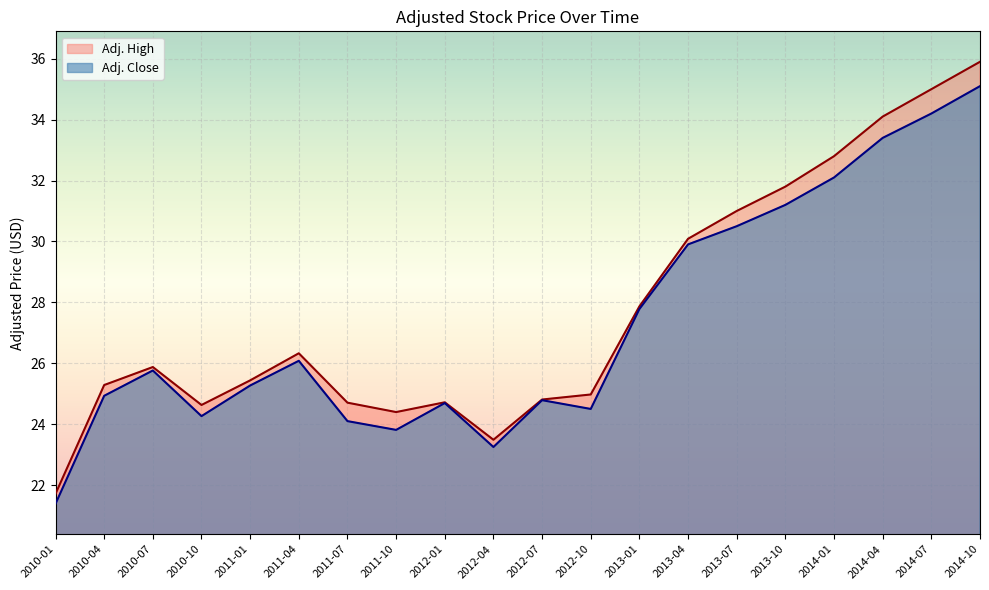

Reading left to right, list all the values displayed in this chart.

Adj. Close: 21.4	24.9	25.8	24.3	25.3	26.1	24.1	23.8	24.7	23.2	24.8	24.5	27.8	29.9	30.5	31.2	32.1	33.4	34.2	35.1
Adj. High: 21.7	25.3	25.9	24.6	25.4	26.3	24.7	24.4	24.7	23.5	24.8	25.0	27.9	30.1	31.0	31.8	32.8	34.1	35.0	35.9